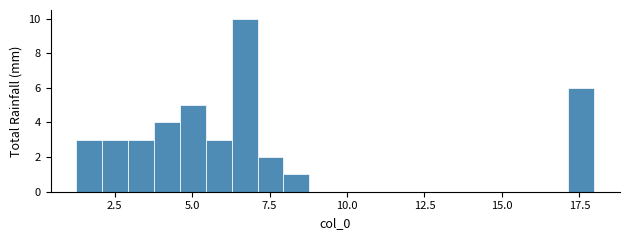

Read against the x-axis, roughly where is the centre of the tallest bar?

6.5